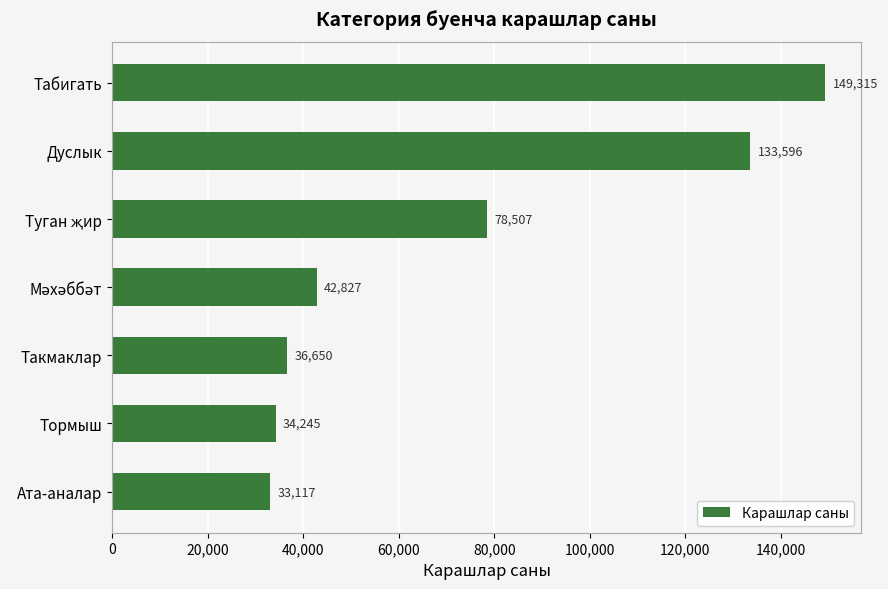

What is the sum of all values?

508257